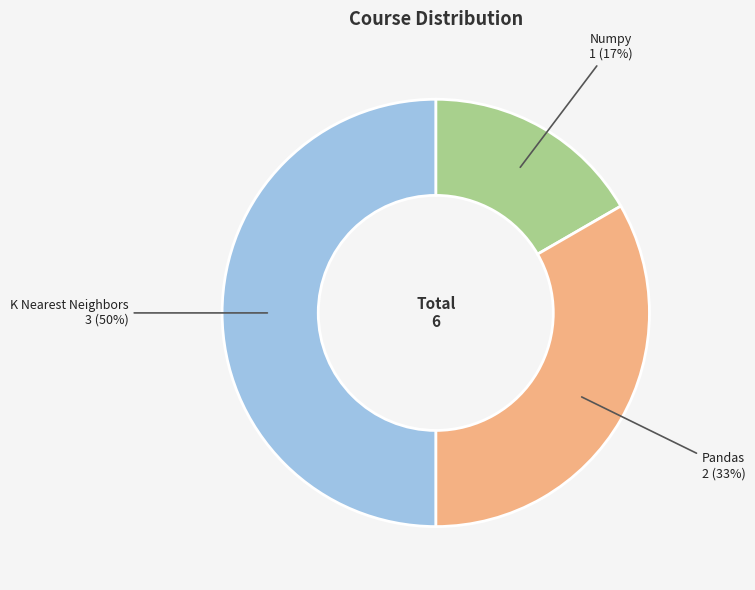

How many segments does this pie chart have?

3